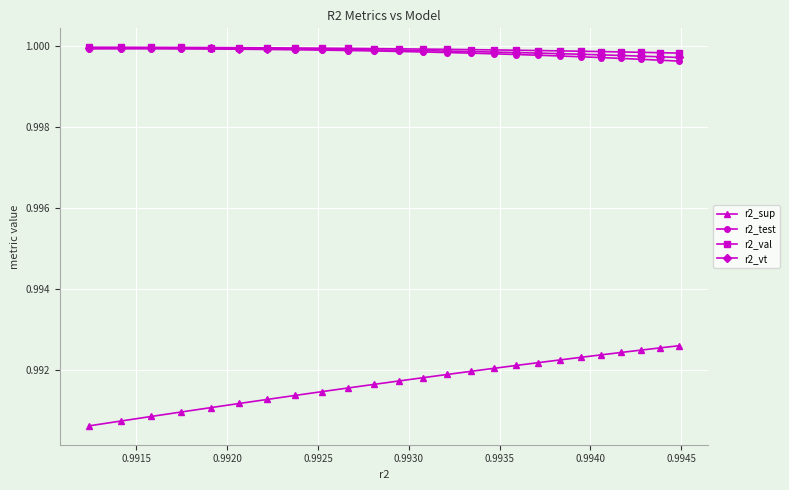

Which series has the widest spread of values?

r2_sup